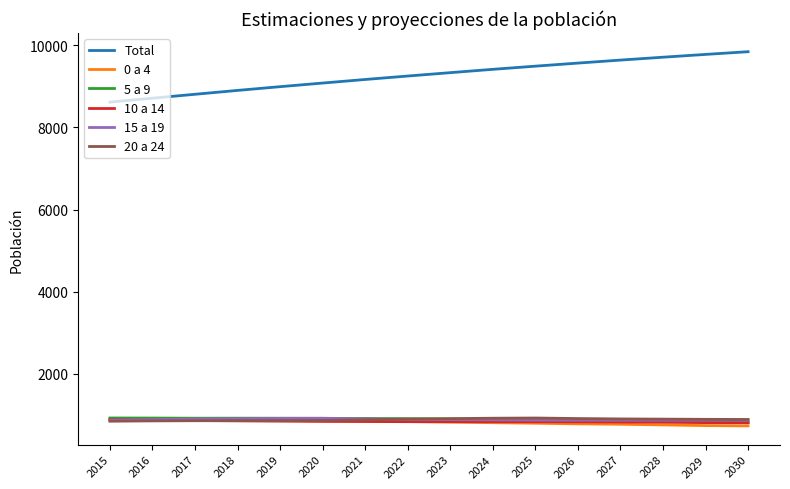

What is the lowest value of the Total series?

8614